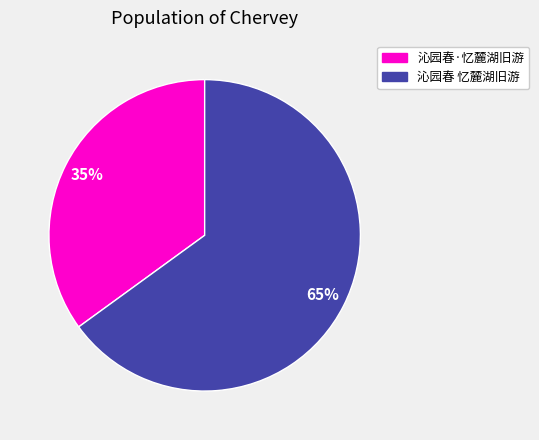

What percentage is the 沁园春·忆麓湖旧游 slice, to the nearest percent?

35%